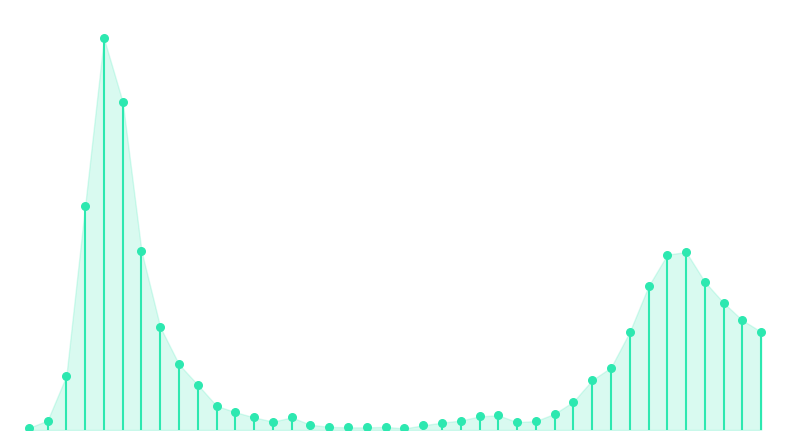

What is the change in value from 2020-04-06 to 2020-05-18?

-317